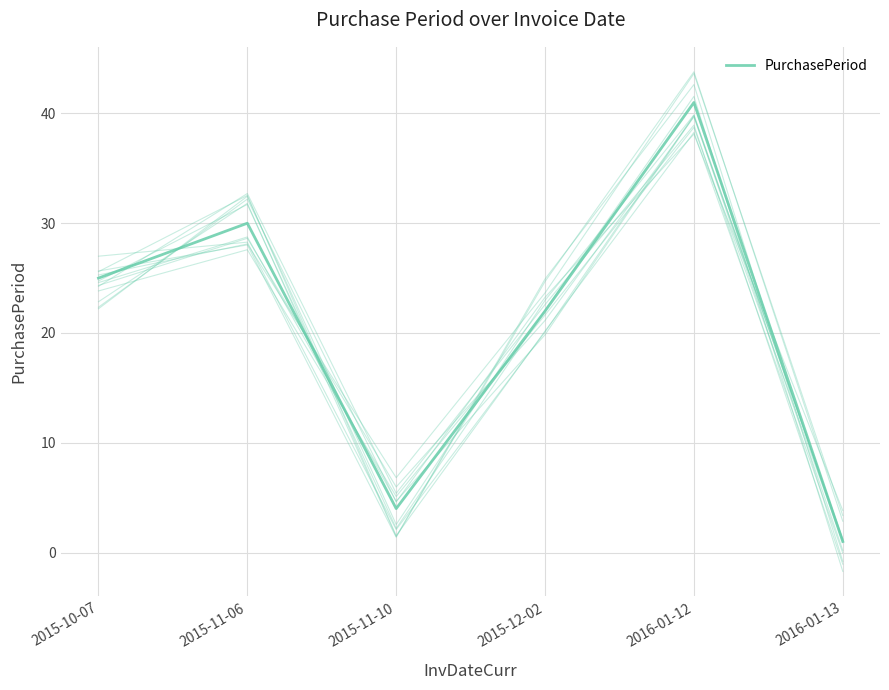

Which category has the highest value across all series?

2016-01-12